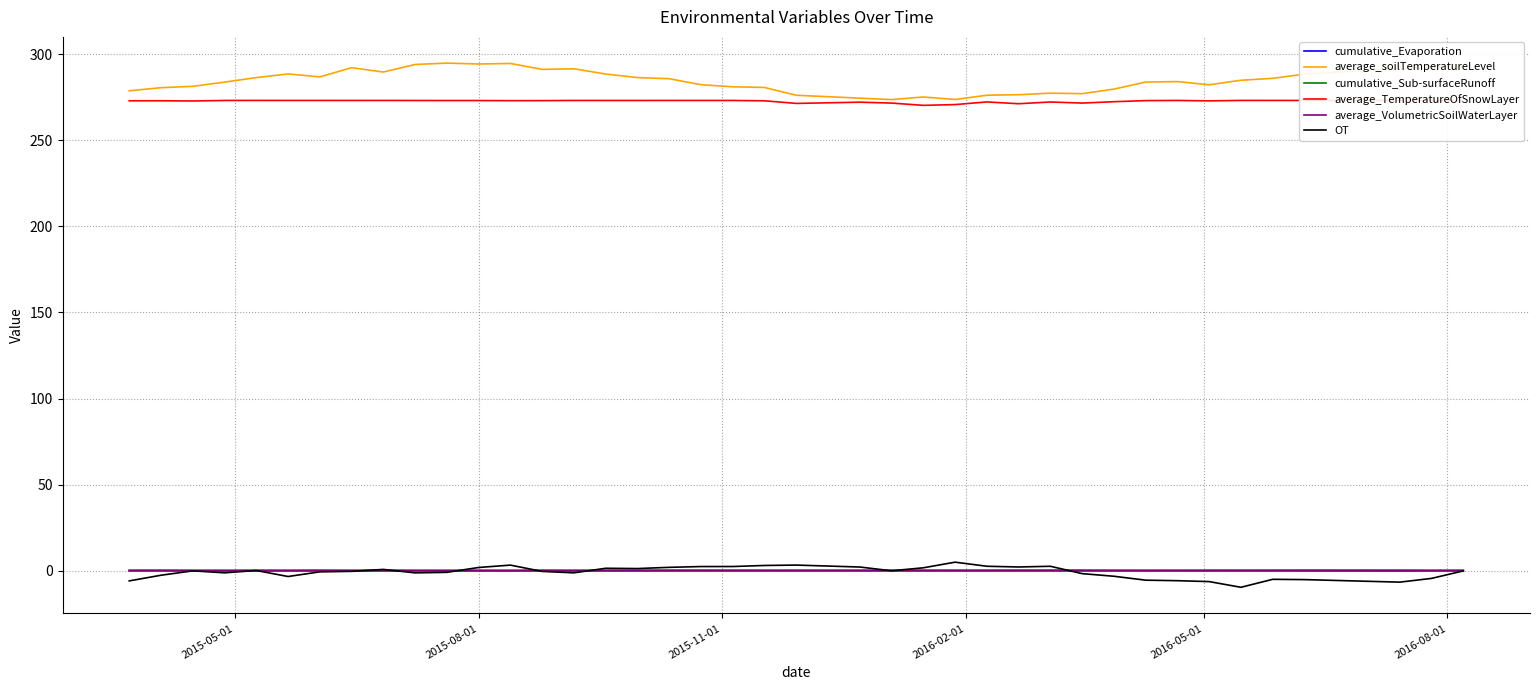

Is this an area chart (filled region under the line)?

No